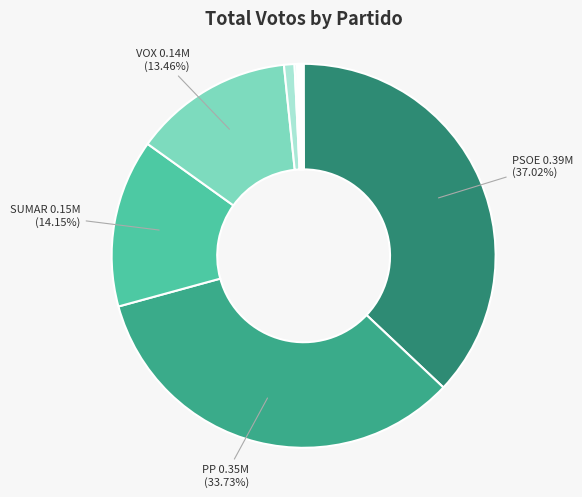

Count the number of slices in the pie.

11